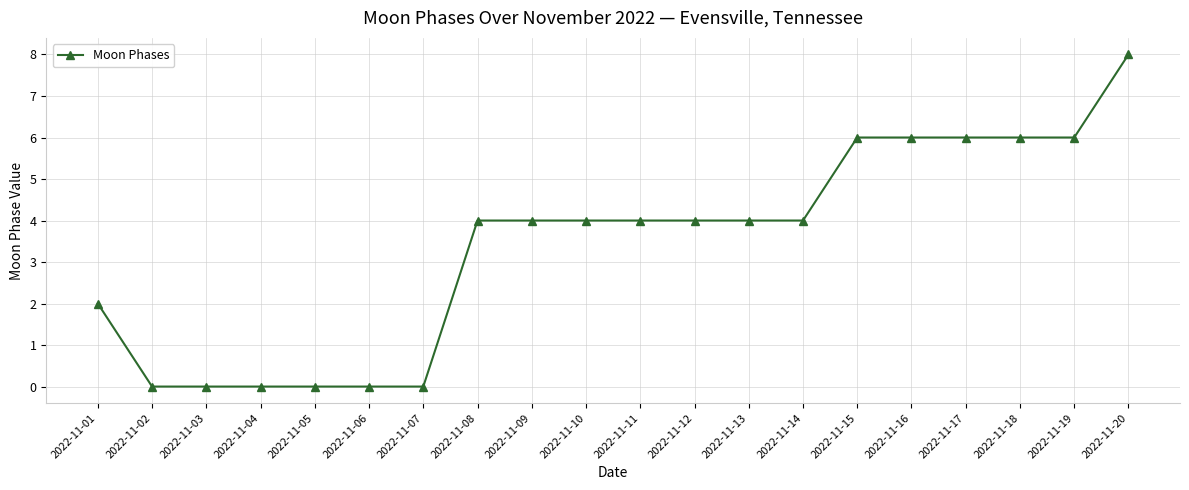

Reading left to right, what are all the values shown in this chart?

2022-11-01=2	2022-11-02=0	2022-11-03=0	2022-11-04=0	2022-11-05=0	2022-11-06=0	2022-11-07=0	2022-11-08=4	2022-11-09=4	2022-11-10=4	2022-11-11=4	2022-11-12=4	2022-11-13=4	2022-11-14=4	2022-11-15=6	2022-11-16=6	2022-11-17=6	2022-11-18=6	2022-11-19=6	2022-11-20=8